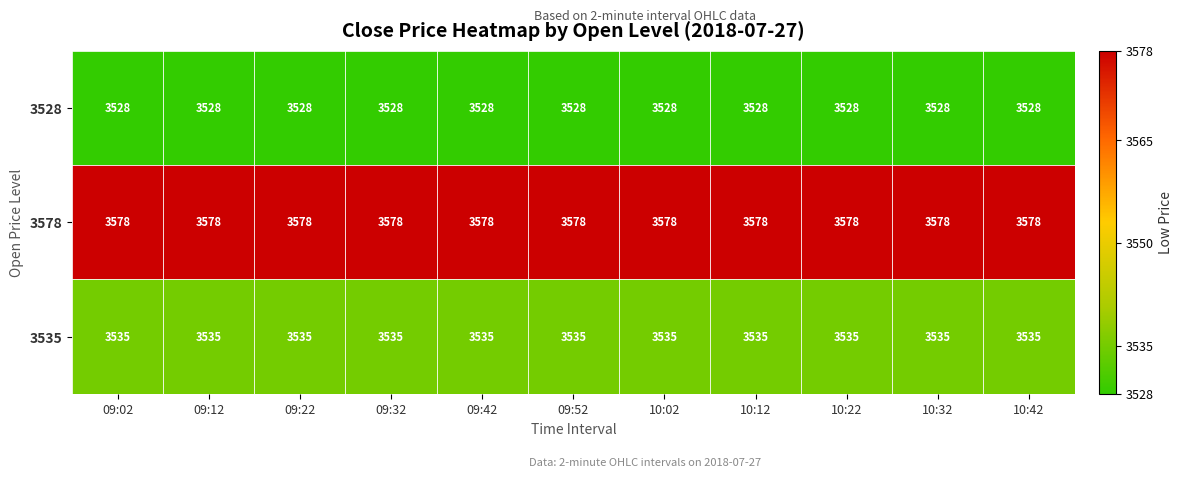

What is the total value across all series at 09:22?

10641